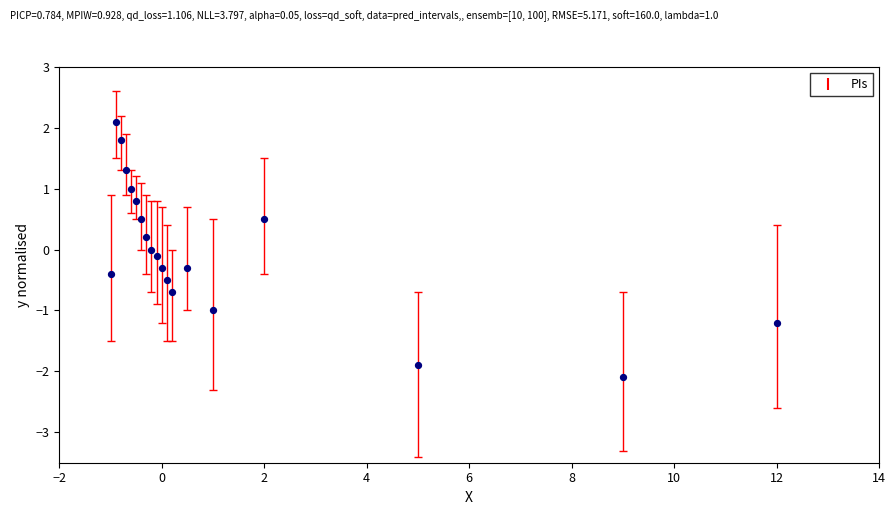

What is the range of Y values (max minus min)?

4.2